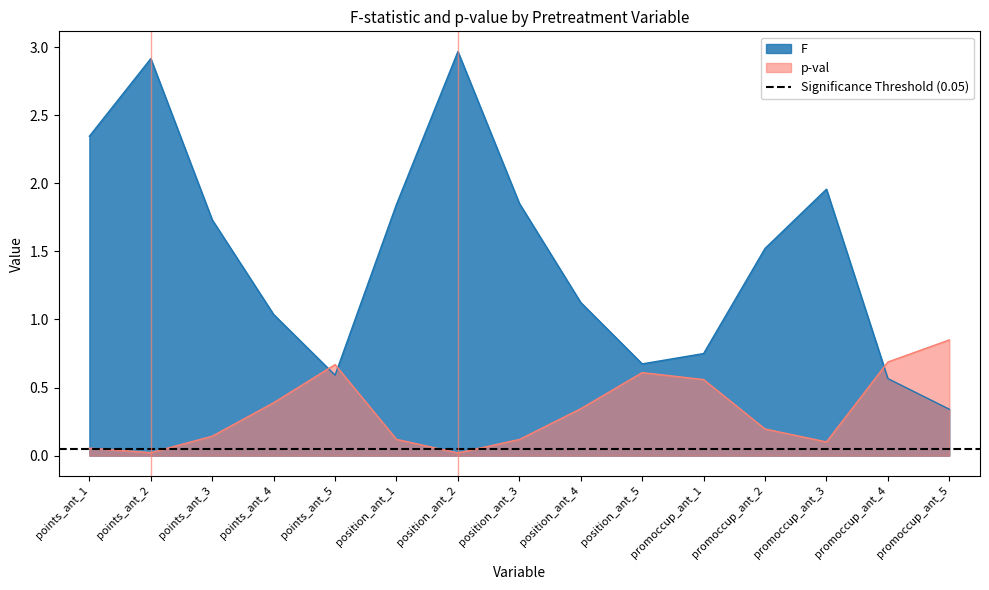

In F, how many points are higher than both neighbors (excluding endpoints)?

3